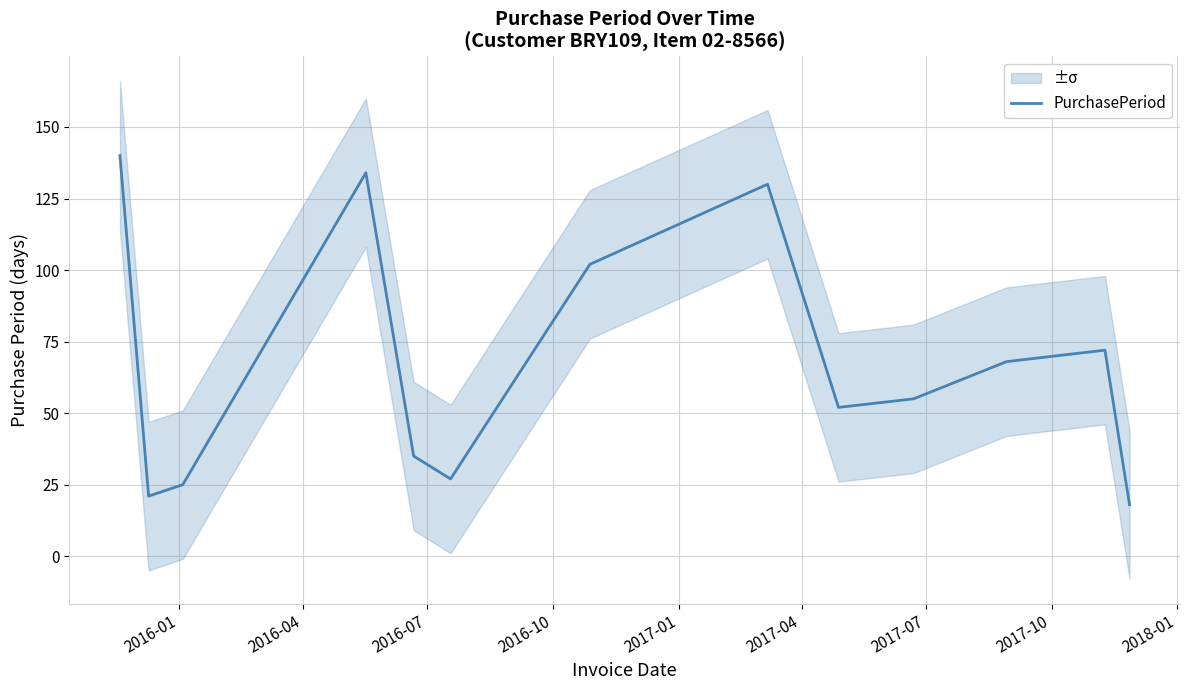

What is the maximum value for PurchasePeriod?

140